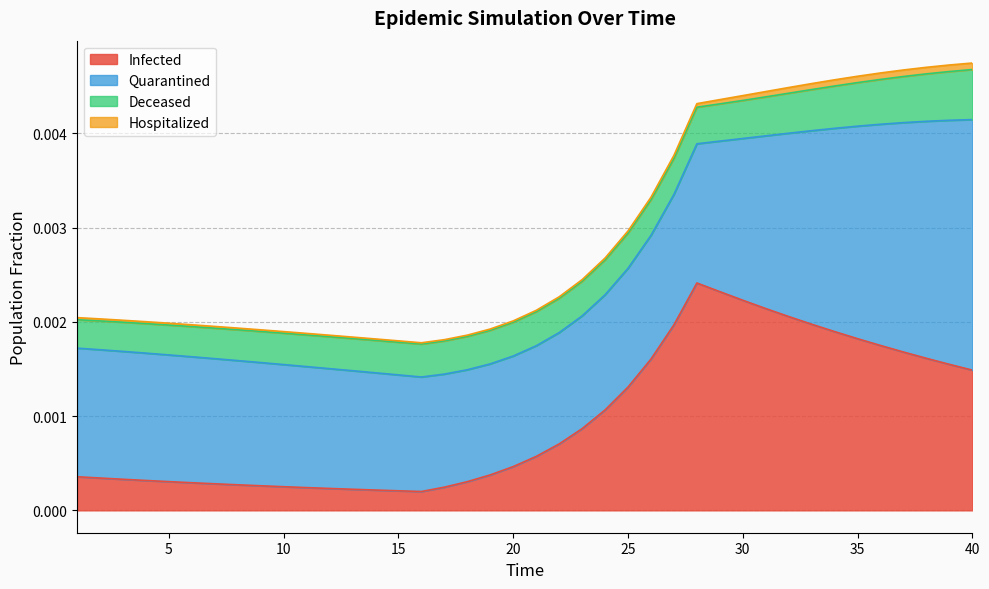

After their last crossing, which series has the higher values: Infected or Deceased?

Infected